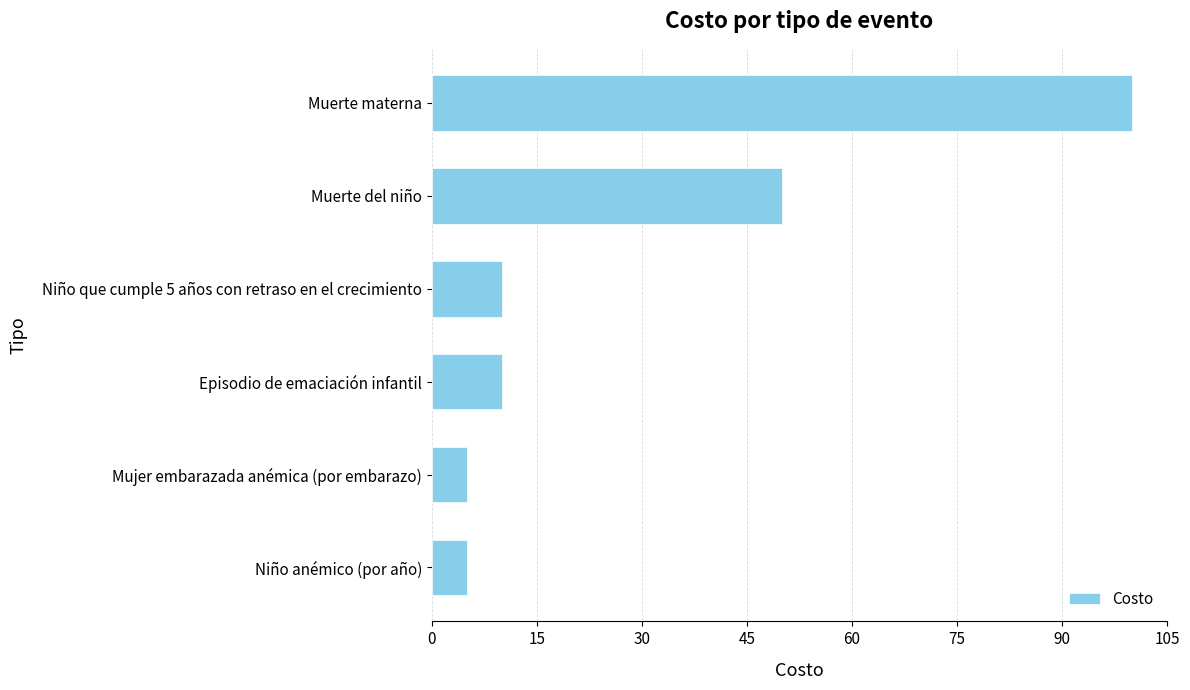

The chart shows a value of 15 at Niño que cumple 5 años con retraso en el crecimiento. True or false?

False